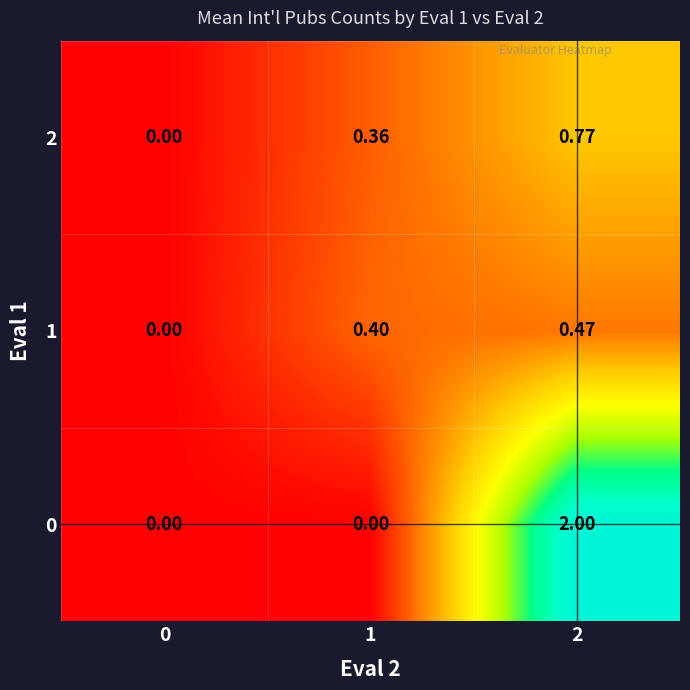

Is the value of 1 at 2 greater than the value of 0 at 1?

Yes